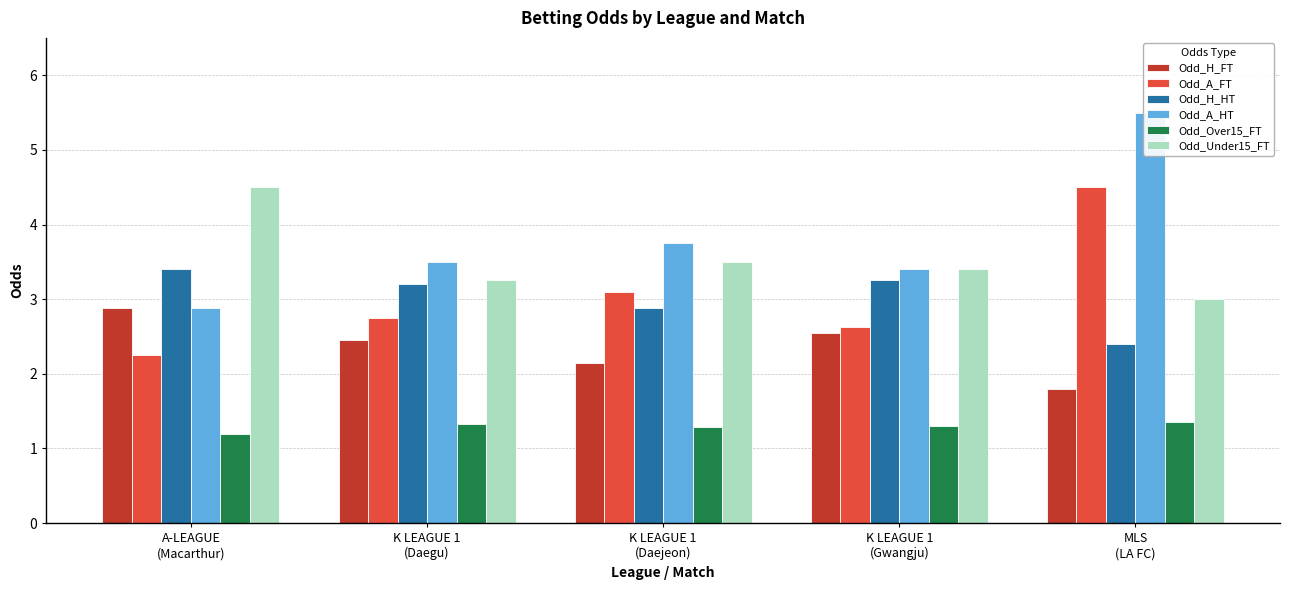

At A-LEAGUE
(Macarthur), list the series in order from smallest to largest.

Odd_Over15_FT, Odd_A_FT, Odd_H_FT, Odd_A_HT, Odd_H_HT, Odd_Under15_FT